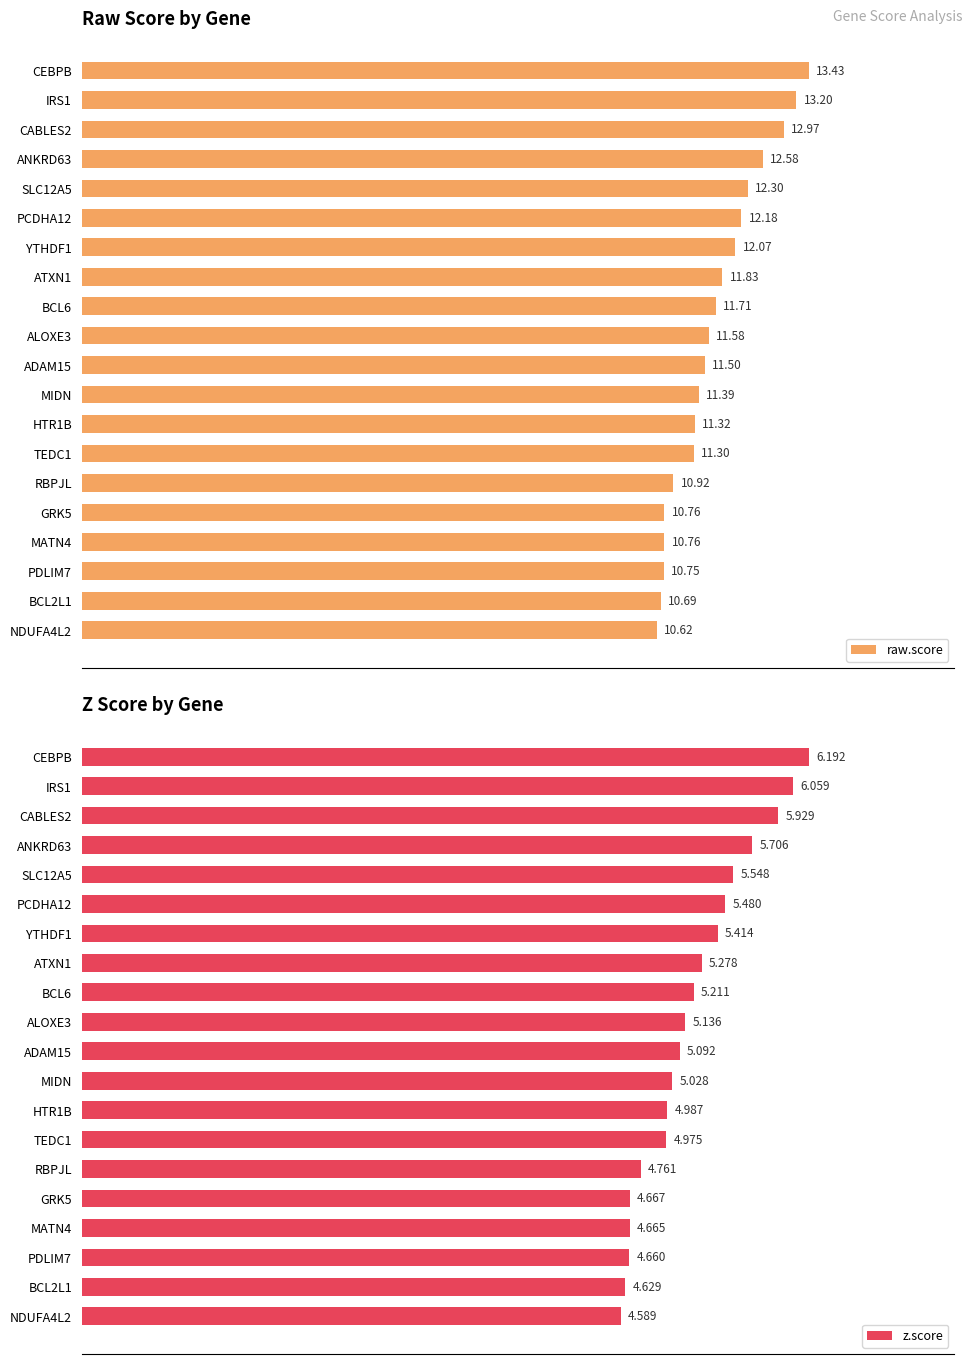

What are all the series names shown in the legend?

raw.score, z.score